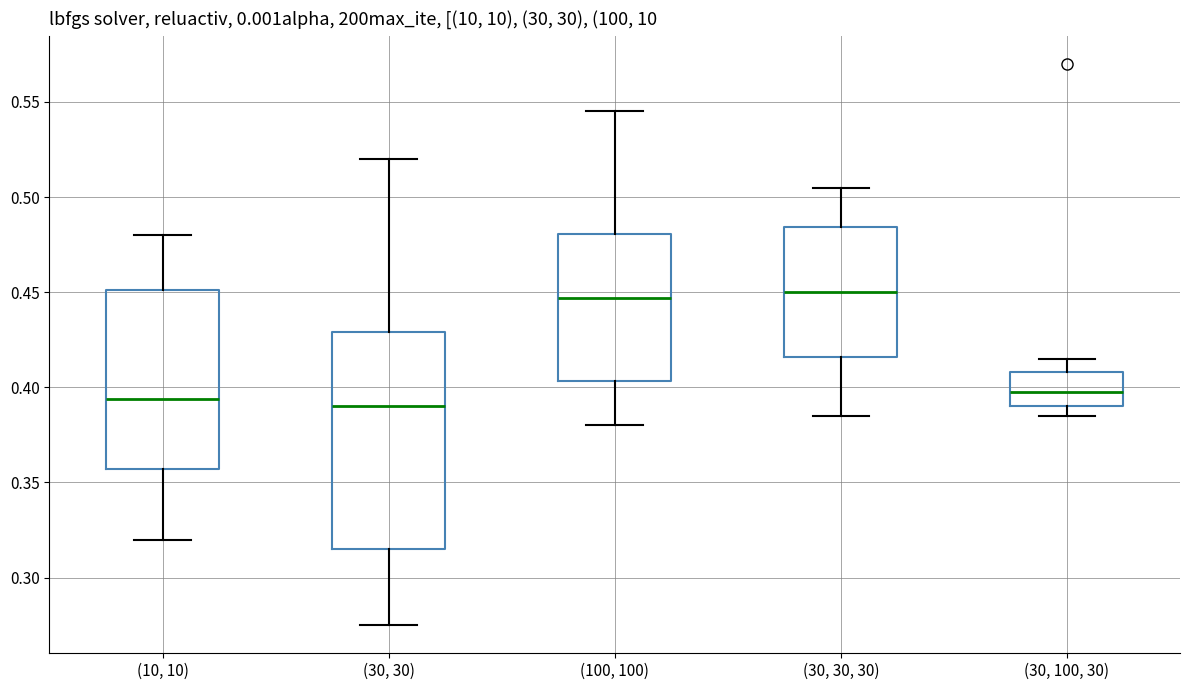

Reading left to right, transcribe this box plot: for each box, give where its median line is, the range the box spans, and where its two whiskers end, as read against the y-axis. The values are not printed on the chart, so give them approximately, as read against the axis.

(10, 10): median 0.395, box 0.355 to 0.450, whiskers 0.320 to 0.480
(30, 30): median 0.390, box 0.315 to 0.430, whiskers 0.275 to 0.520
(100, 100): median 0.445, box 0.405 to 0.480, whiskers 0.380 to 0.545
(30, 30, 30): median 0.450, box 0.415 to 0.485, whiskers 0.385 to 0.505
(30, 100, 30): median 0.395, box 0.390 to 0.410, whiskers 0.385 to 0.415